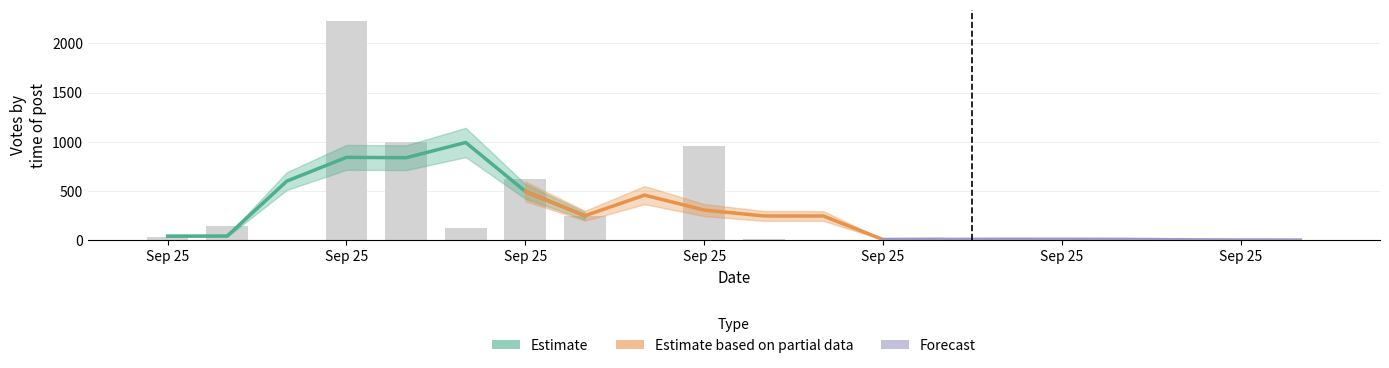

Is it true that Forecast equals 8.7 at Sep 25?

False